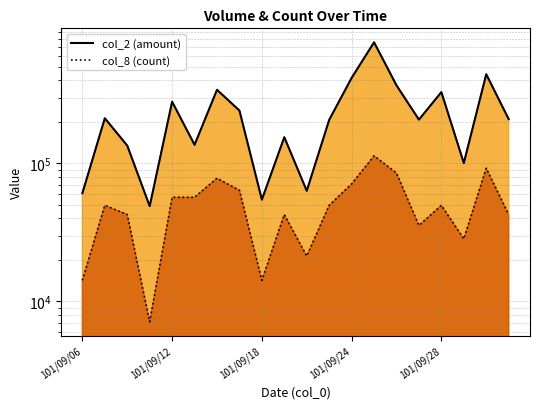

Is it true that col_8 equals 11314.5 at 101/10/03?

False